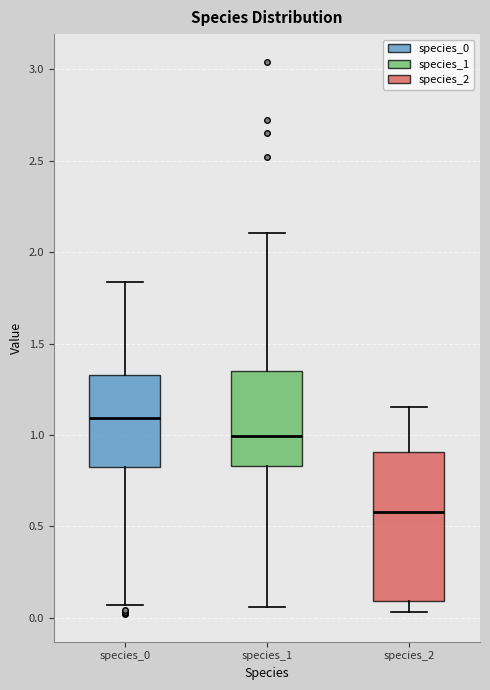

Comparing the boxes themselves (not the whiskers), which one is the tallest?

species_2